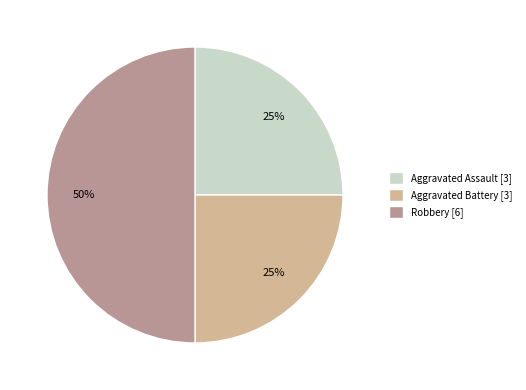

Combined, do Aggravated Battery [3] and Robbery [6] account for over 50%?

Yes